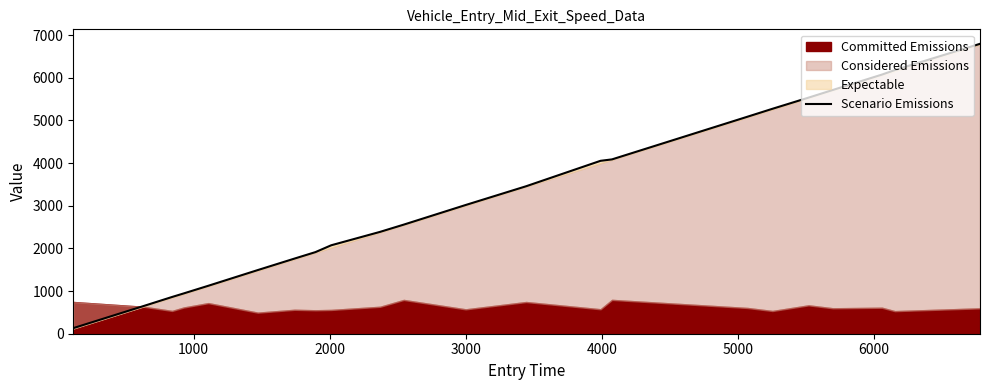

What is the smallest value displayed?

130.9